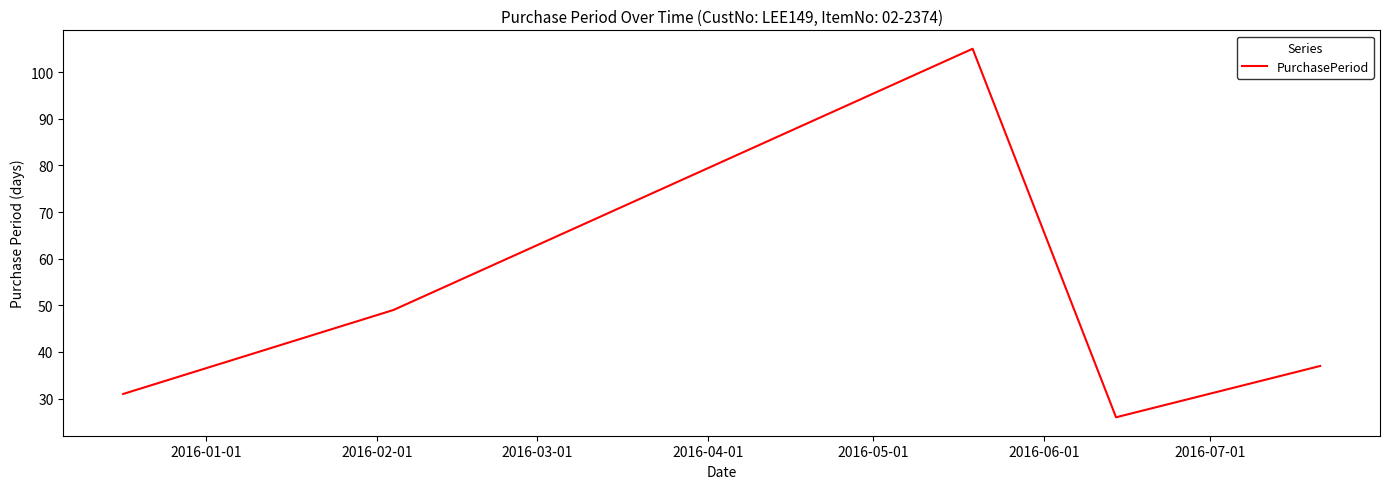

What is the greatest value displayed?

105